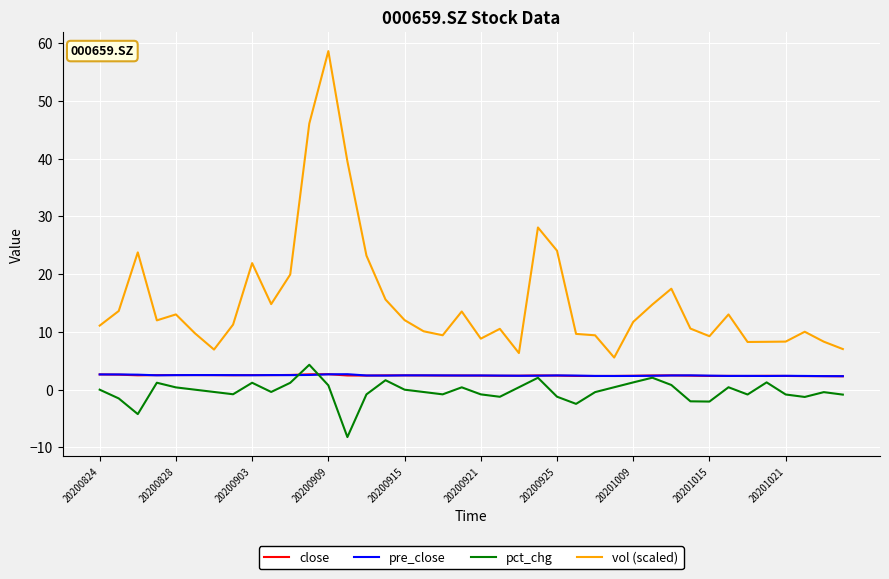

True or false: vol (scaled) and pct_chg cross at least once.

False